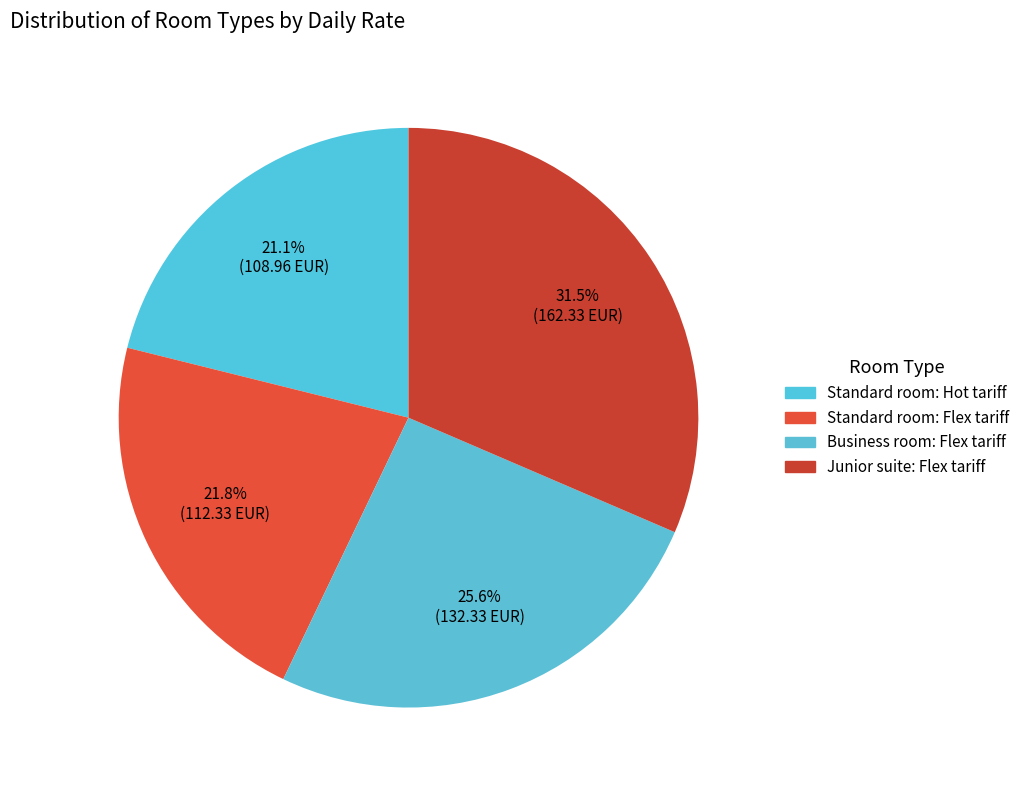

To the nearest percent, what portion does Standard room: Flex tariff represent?

22%